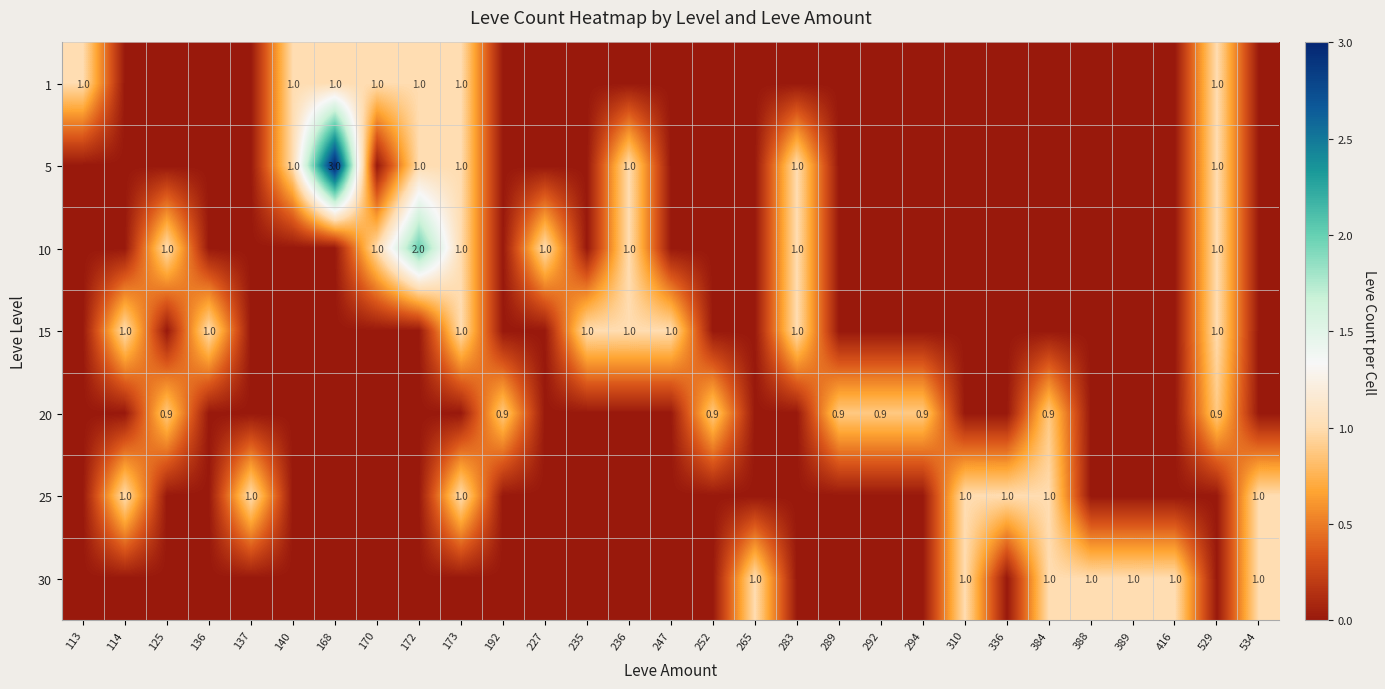

What is the sum of the 10 values at 227 and 125?

2.0